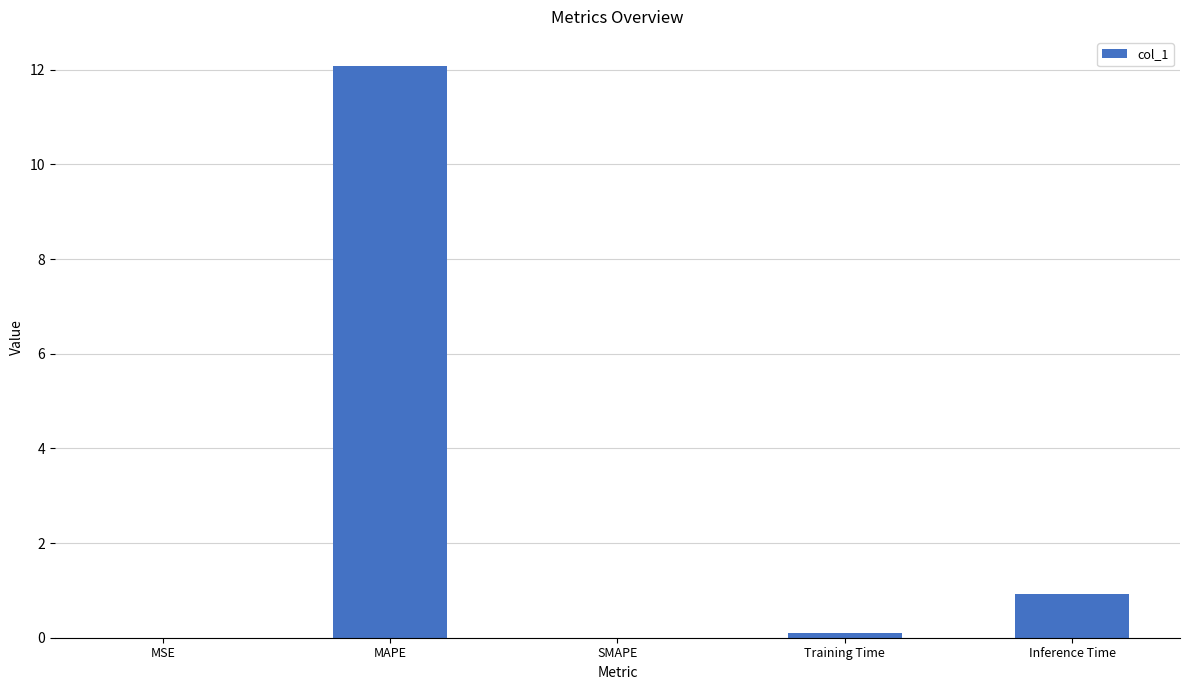

The chart shows a value of 0.9 at Inference Time. True or false?

True